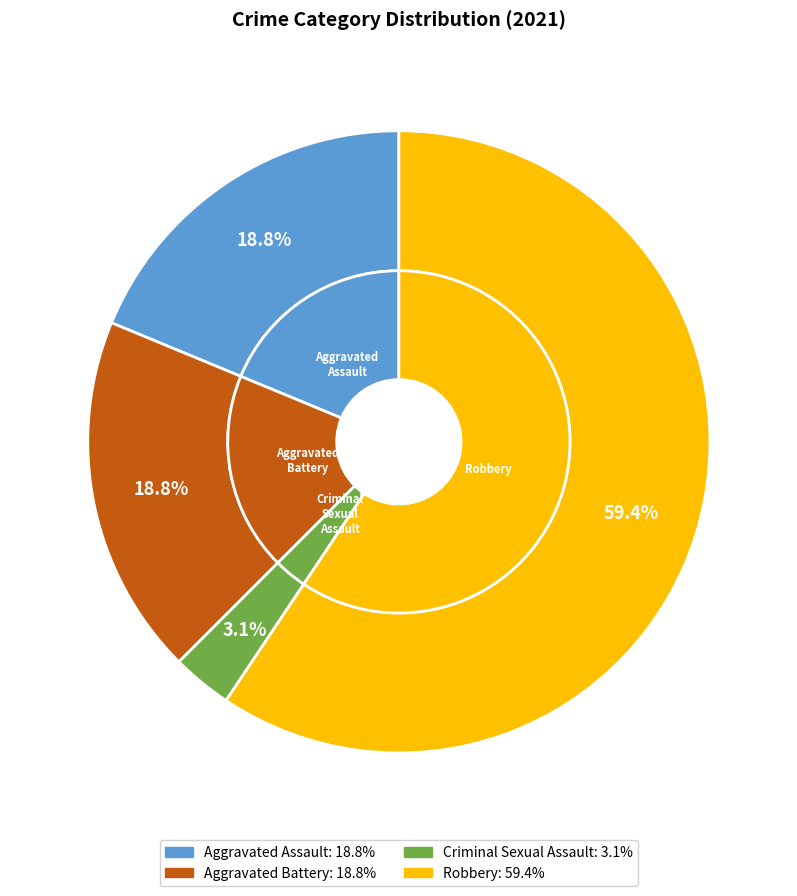

Which has a higher value, Aggravated Battery or Criminal Sexual Assault?

Aggravated Battery